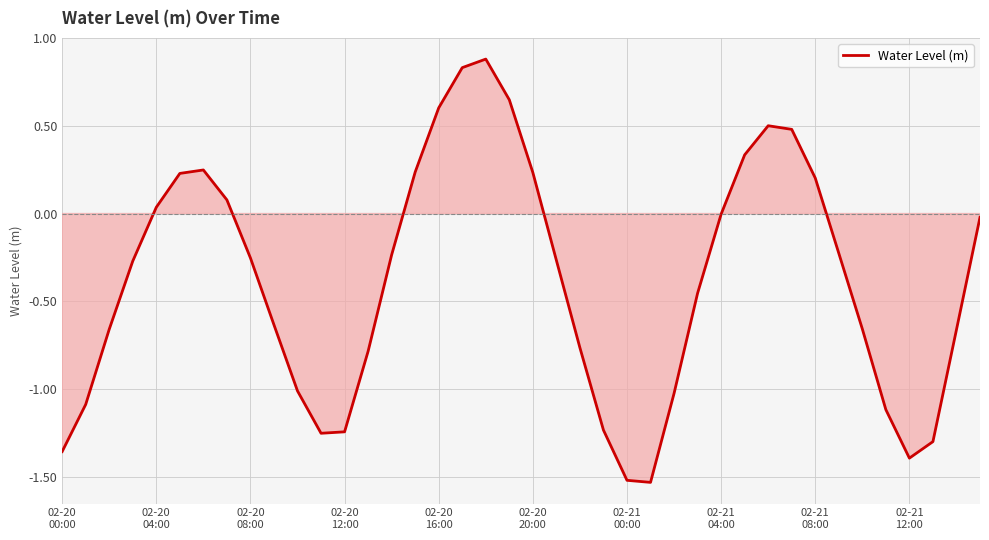

What is the difference between the maximum and minimum values?

2.4